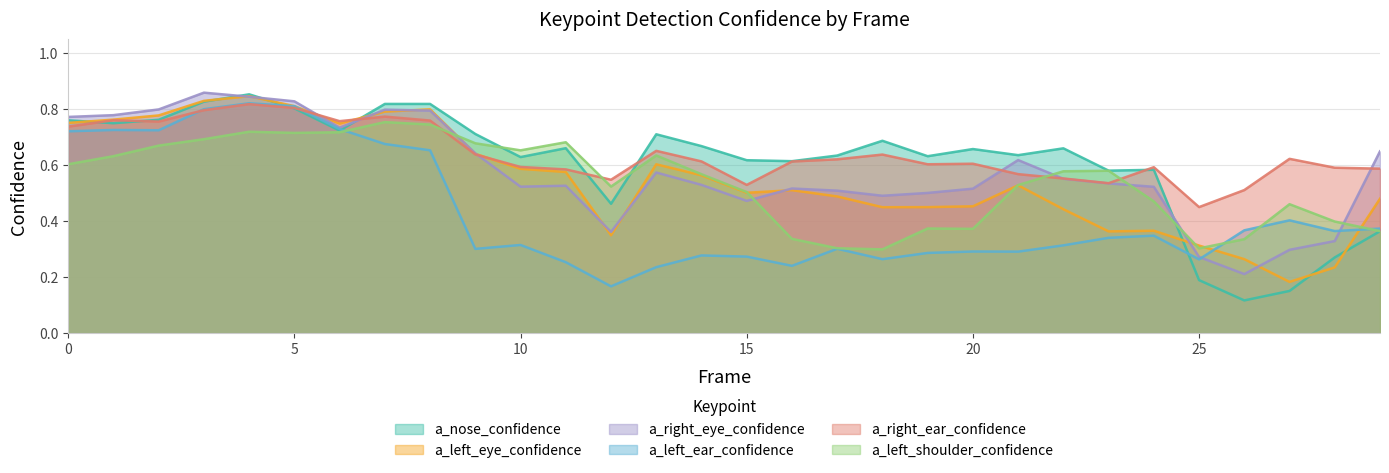

Which series has the widest spread of values?

a_nose_confidence